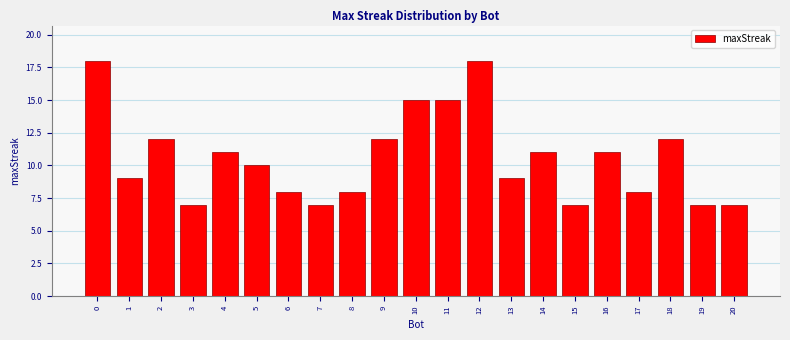

Reading left to right, transcribe all the data shown in this chart.

0=18	1=9	2=12	3=7	4=11	5=10	6=8	7=7	8=8	9=12	10=15	11=15	12=18	13=9	14=11	15=7	16=11	17=8	18=12	19=7	20=7